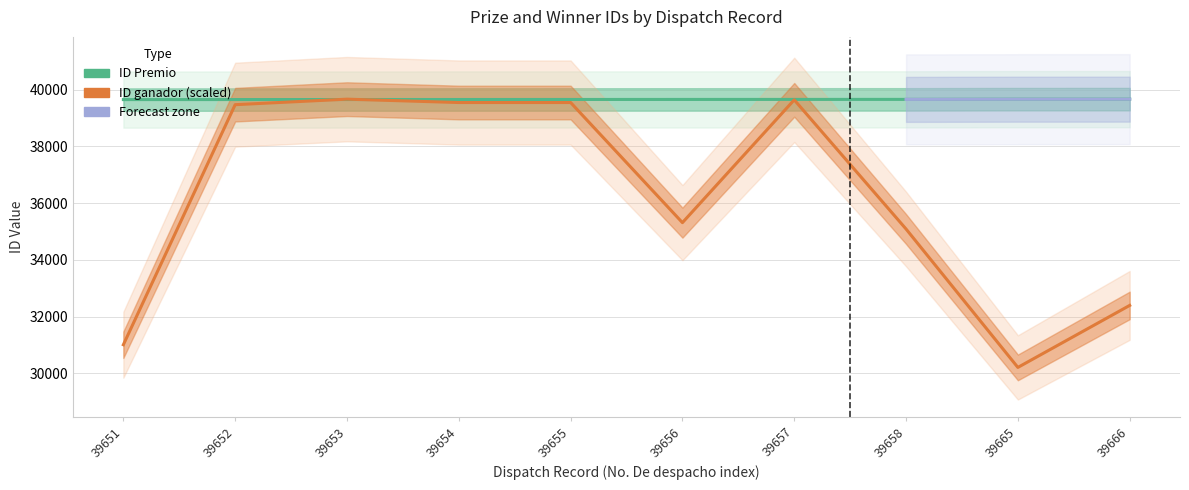

How many series are shown in this chart?

2